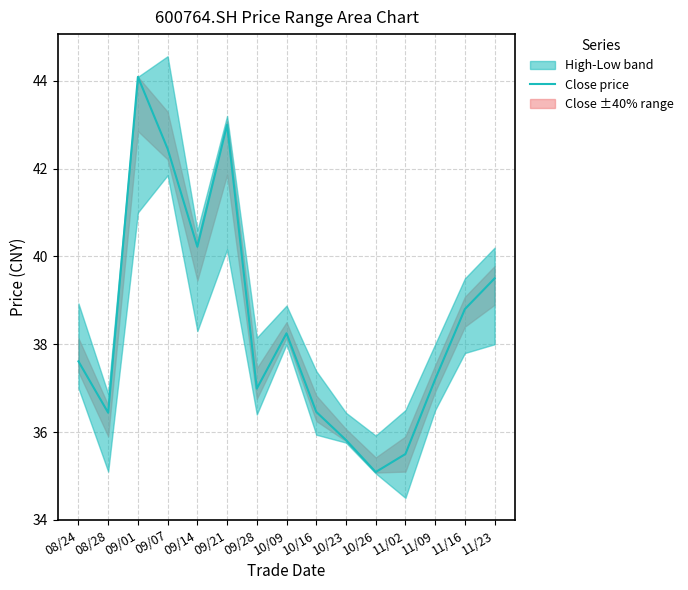

What is the minimum value shown in the chart?

35.1